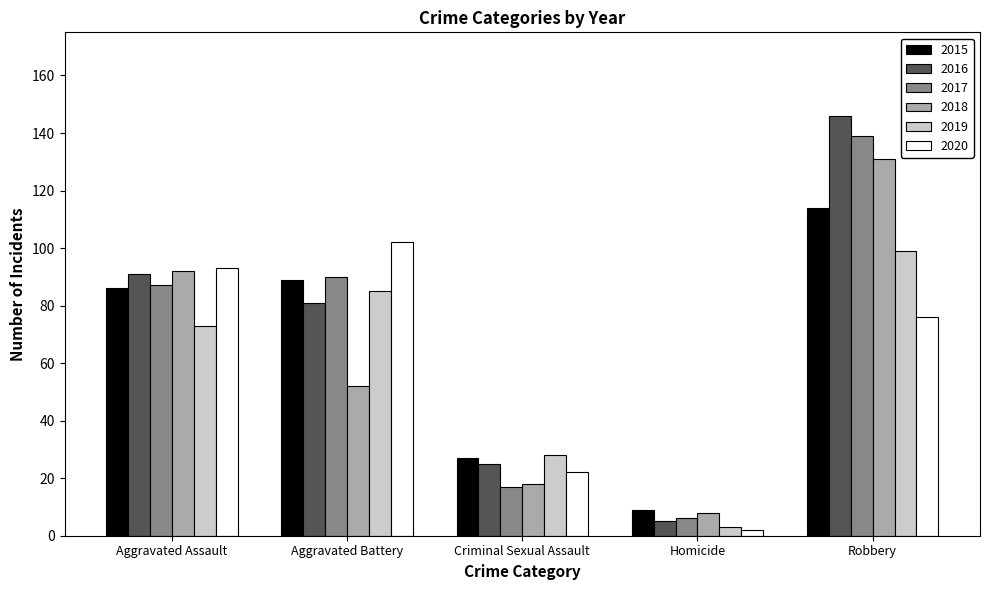

Read the 2015 value at Aggravated Battery.

89